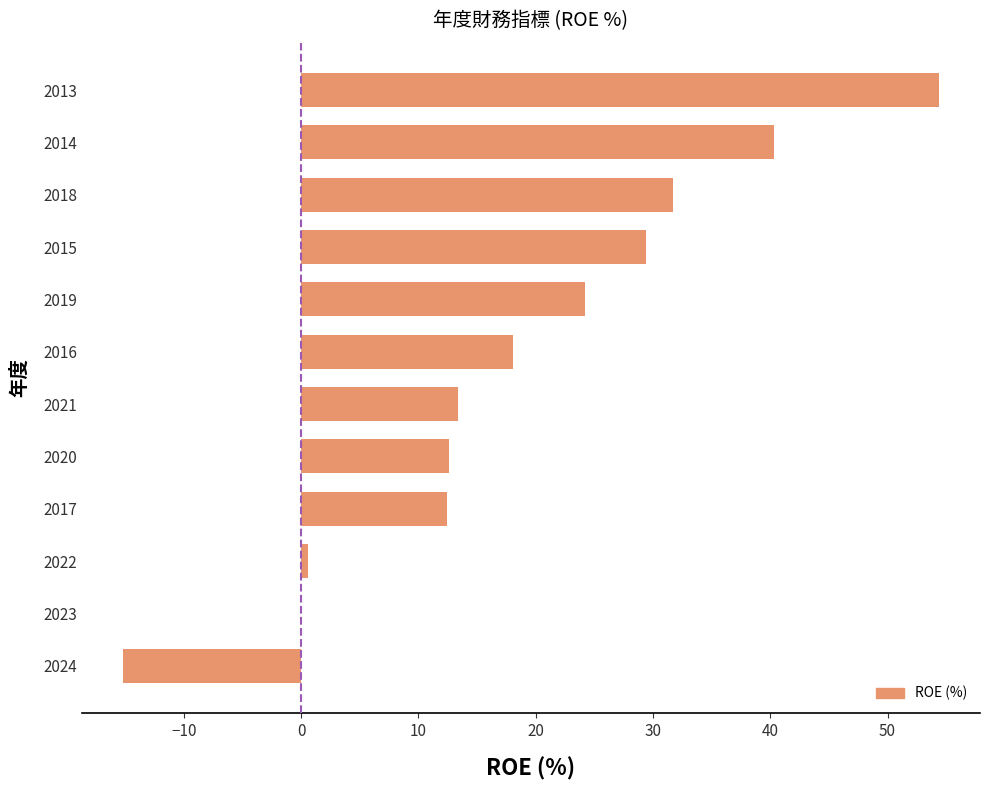

What is the sum of all values?

221.9